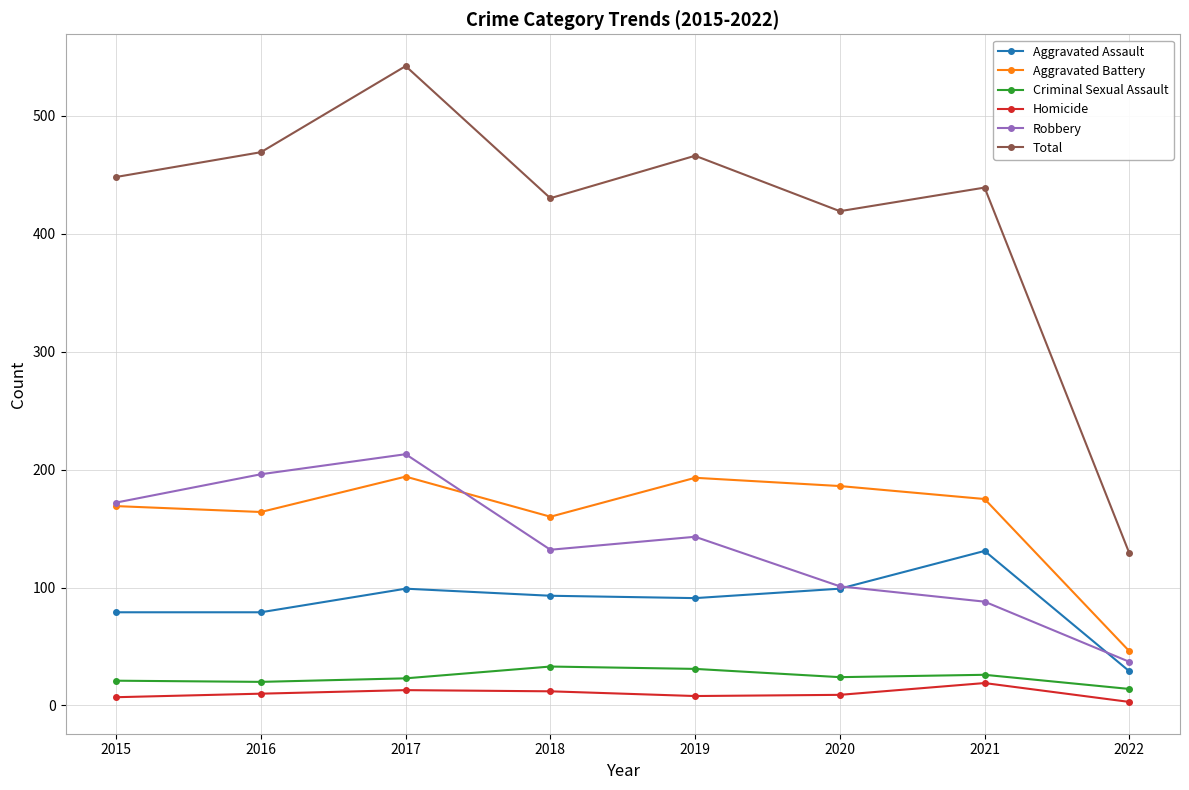

Where is the first local minimum for Robbery?

2018